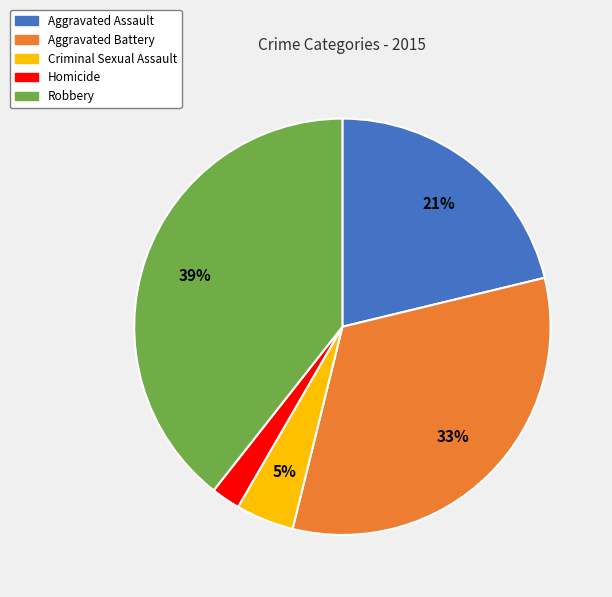

How many slices are in this pie chart?

5